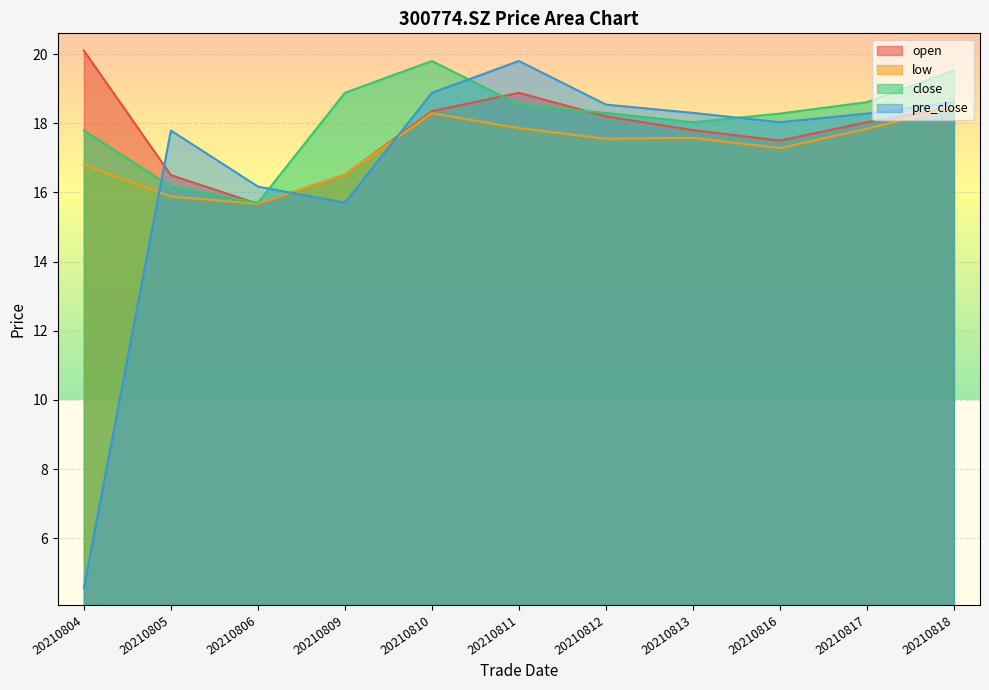

What is the maximum value shown in the chart?

20.1